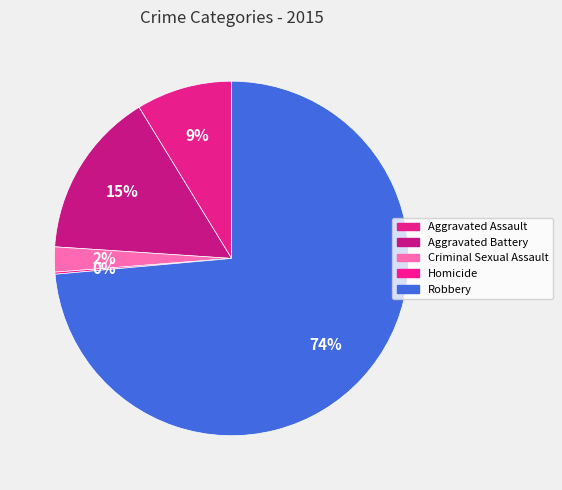

Combined, what portion of the pie is Robbery and Criminal Sexual Assault?

75.9%